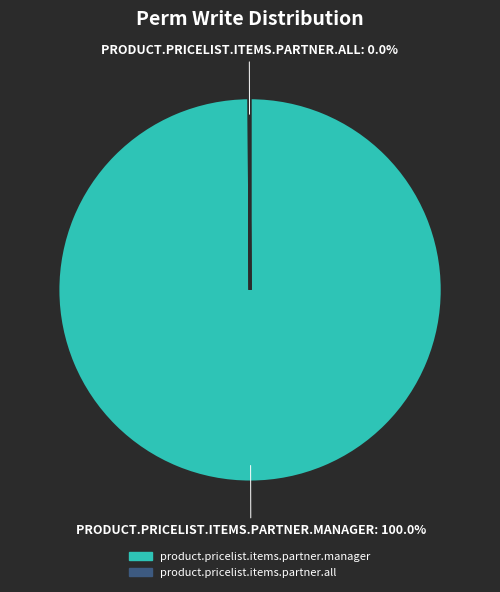

Which slice represents more than half of the pie?

product.pricelist.items.partner.manager